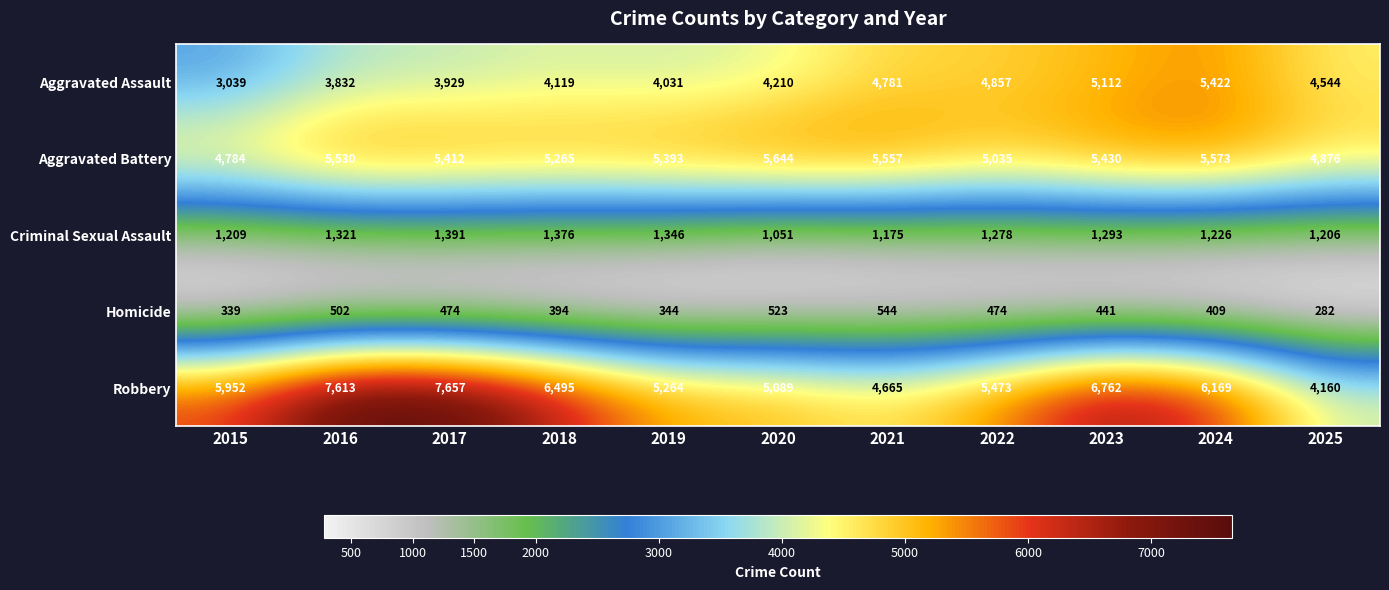

Between 2020 and 2022, which series saw the biggest shift?

Aggravated Assault